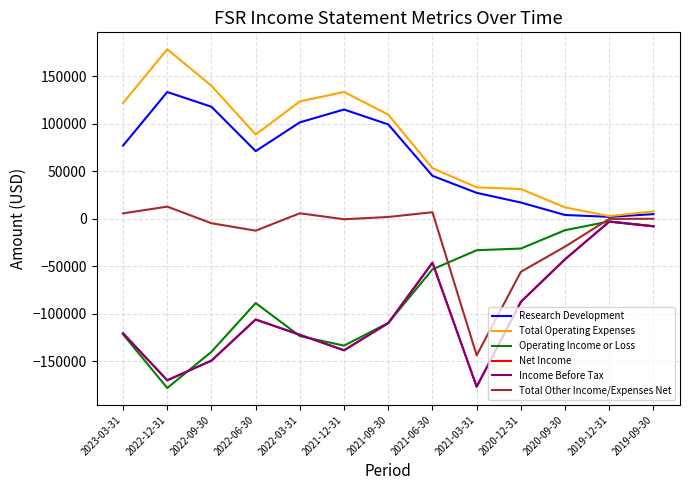

Between 2021-12-31 and 2021-03-31, which series saw the biggest shift?

Total Other Income/Expenses Net